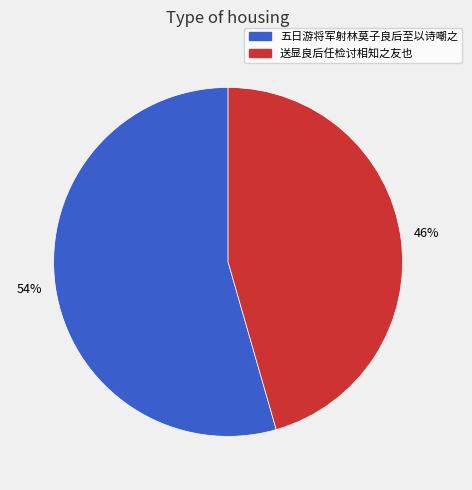

Do 五日游将军射林莫子良后至以诗嘲之 and 送显良后任检讨相知之友也 together represent more than half of the pie?

Yes